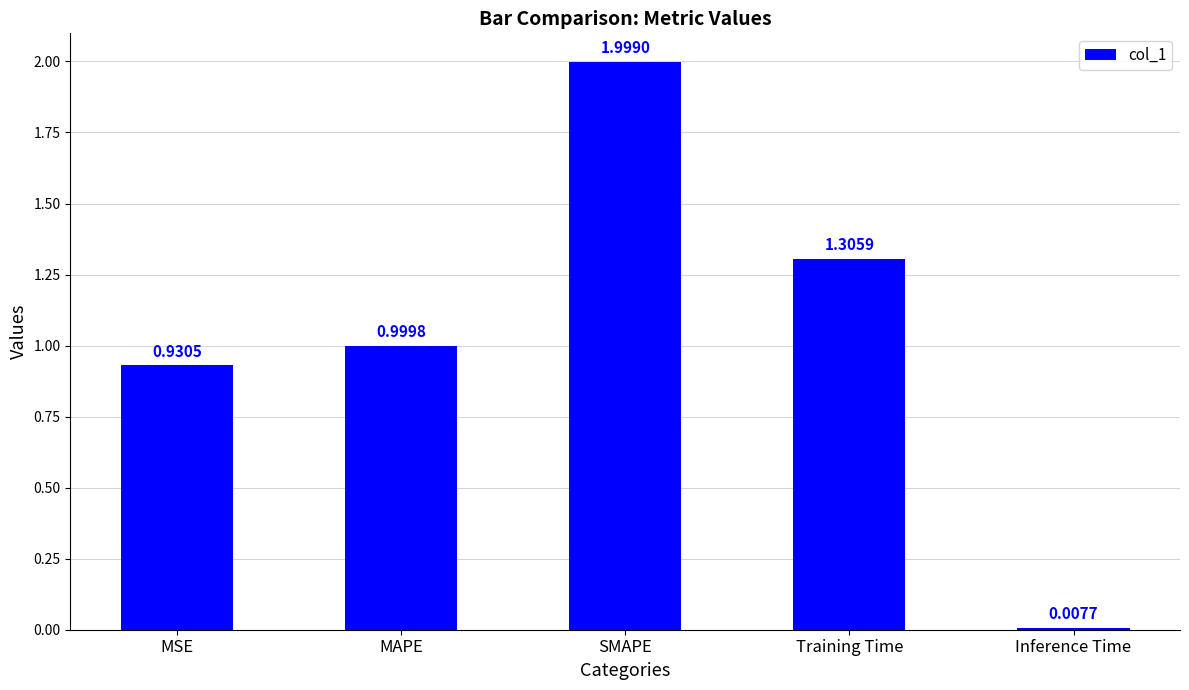

Which has a higher value, SMAPE or Inference Time?

SMAPE